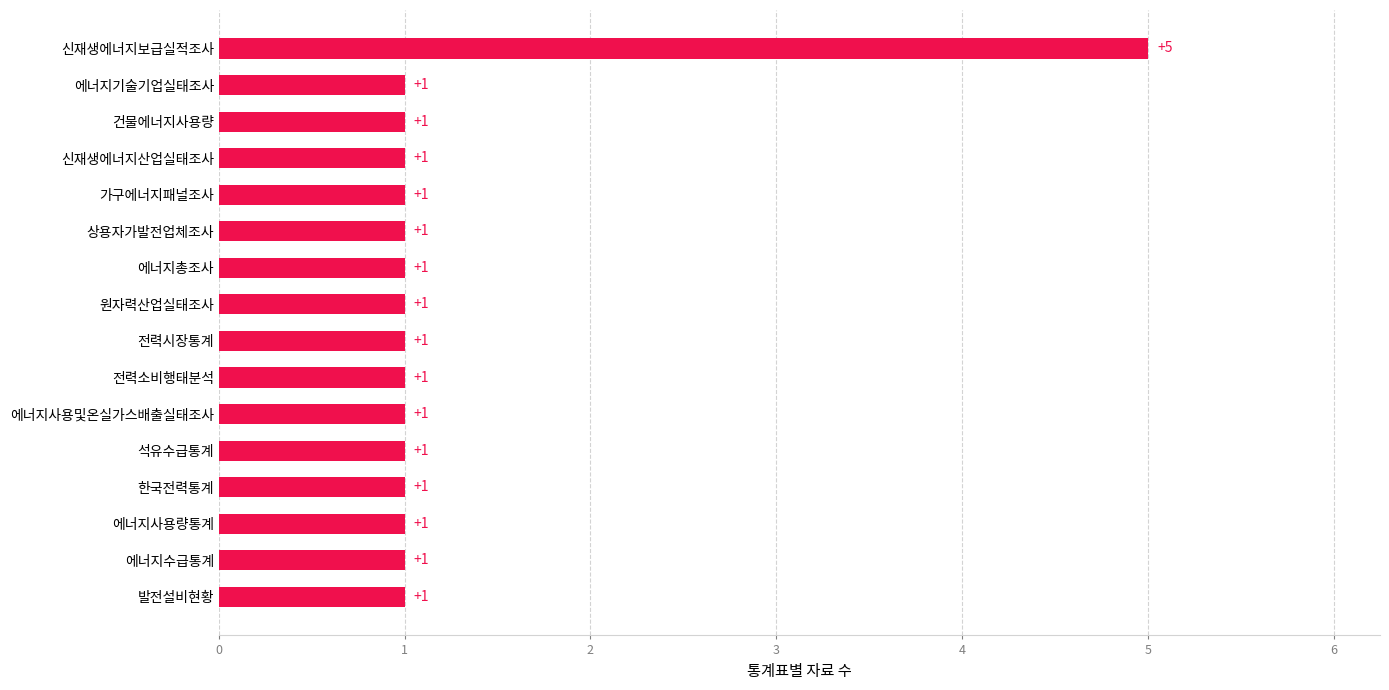

What is the ratio of the value at 전력소비행태분석 to the value at 신재생에너지산업실태조사?

1.0